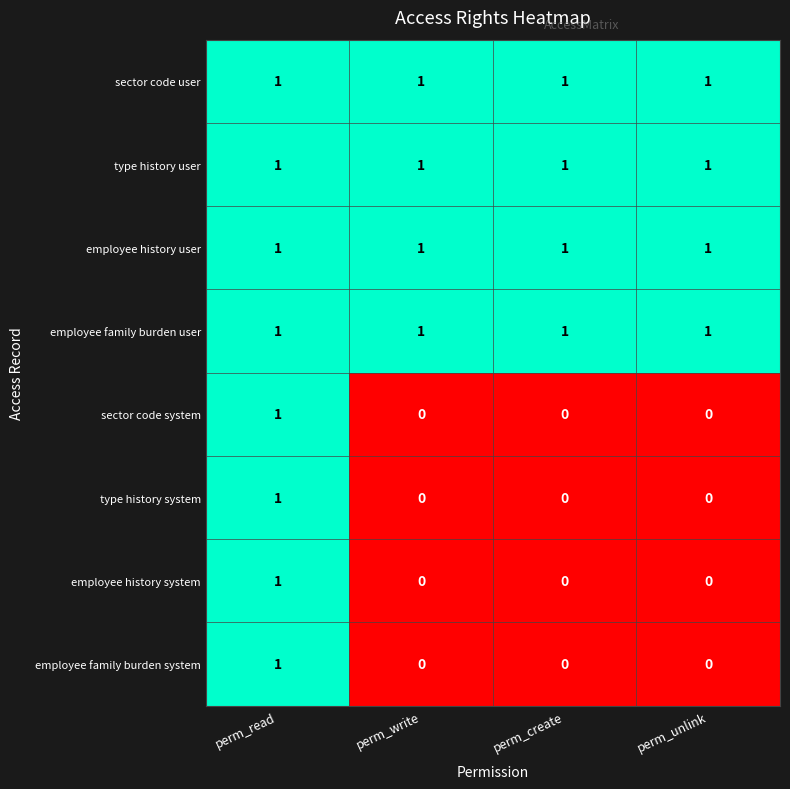

The value of employee family burden user at perm_unlink is 1. True or false?

True